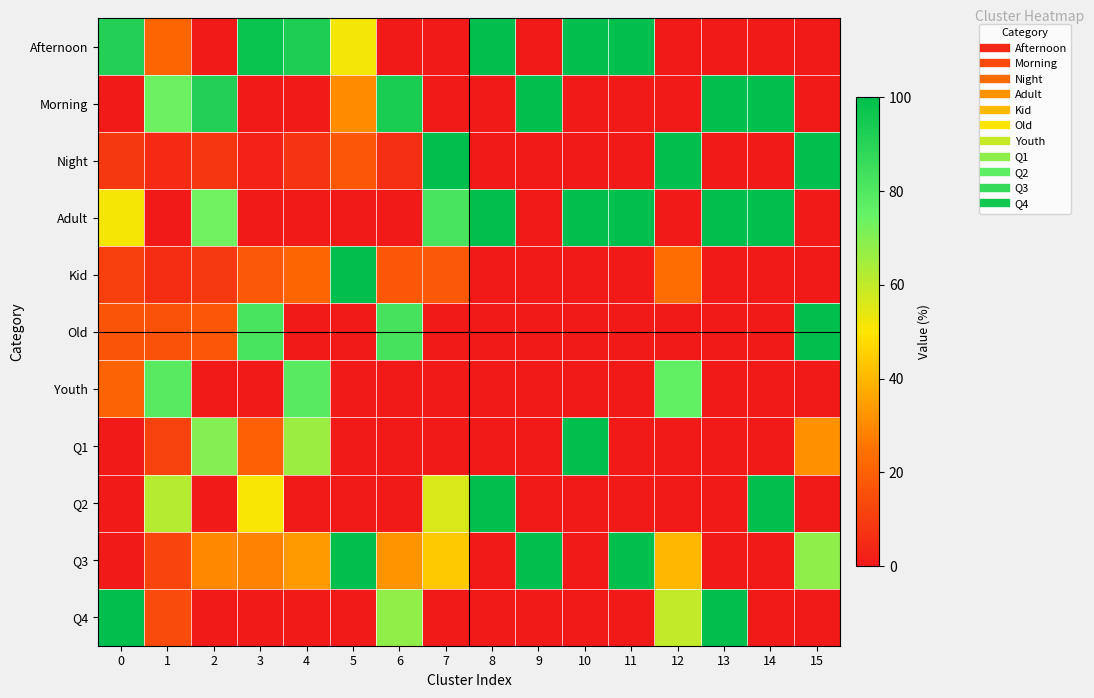

Between 6 and 15, which is larger?

6